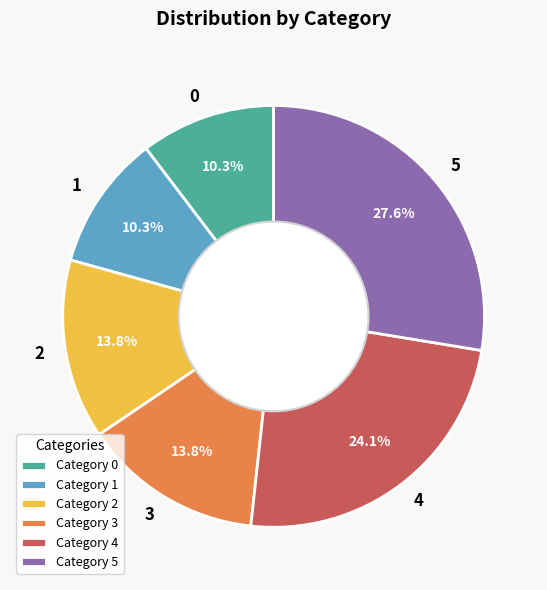

What is the total percentage of 4 and 3?

37.9%